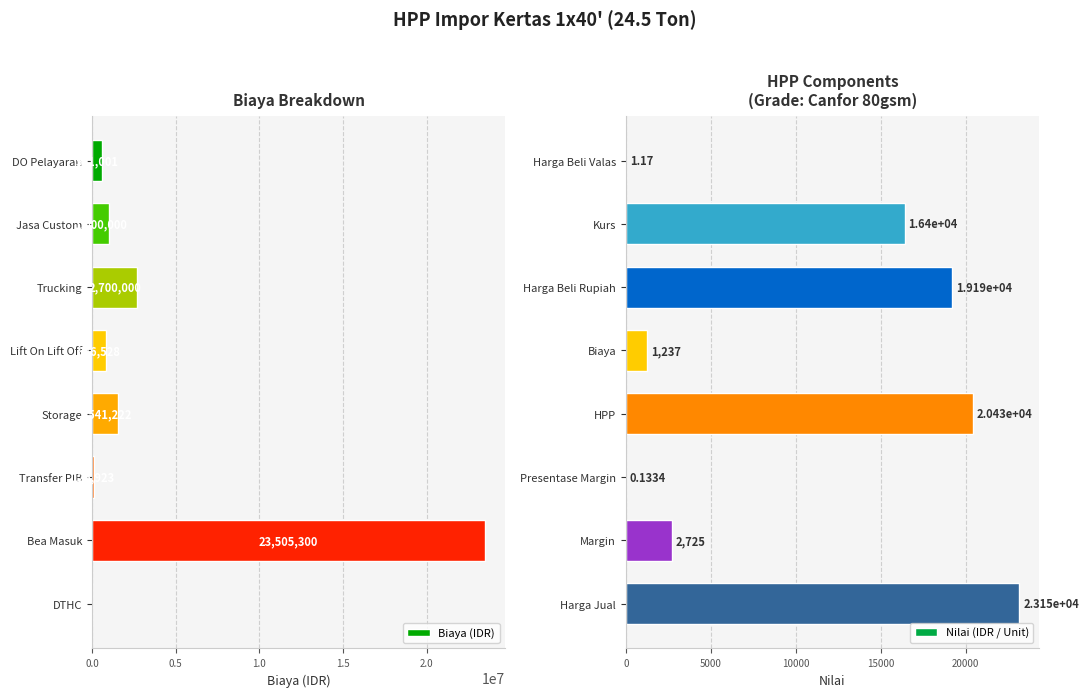

What is the sum of the Biaya (IDR) values at Lift On Lift Off and Jasa Custom?

1846527.9